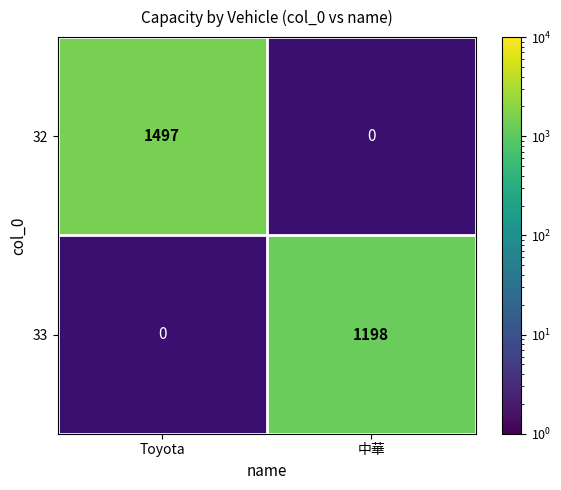

At how many categories does at least one series exceed 1309?

1